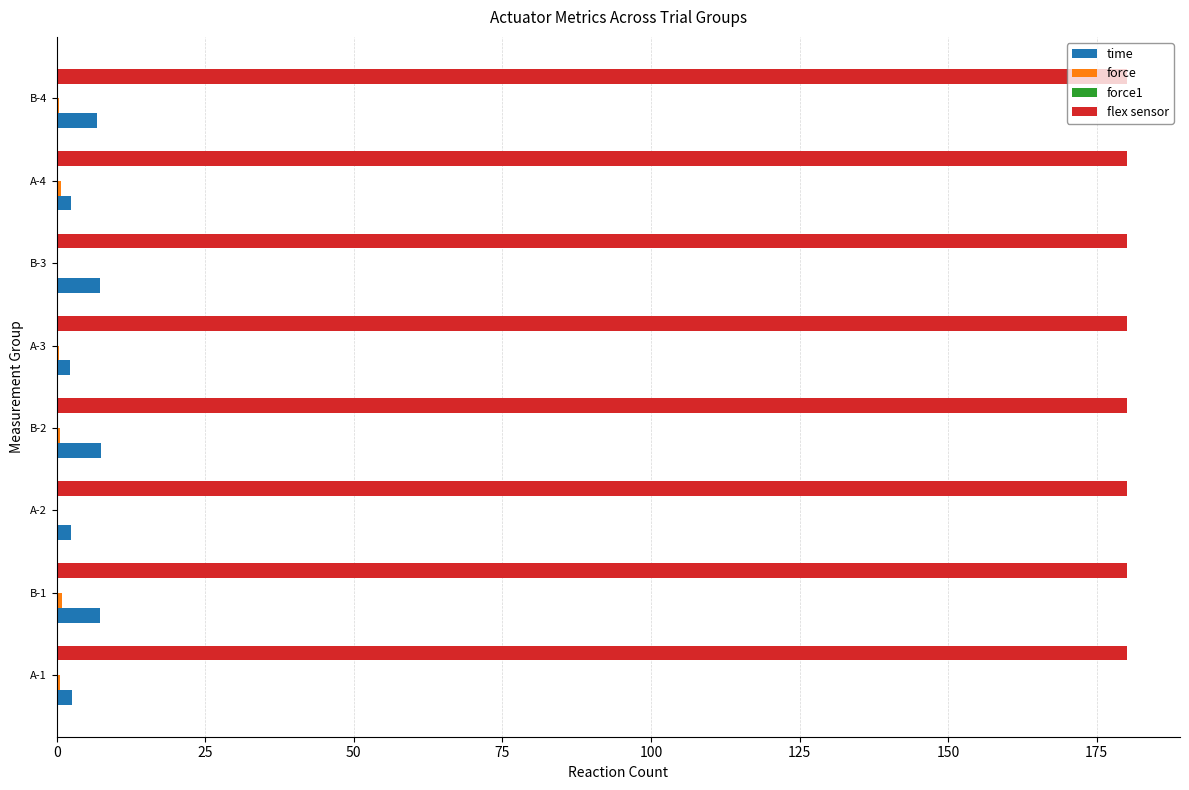

What is the maximum value for time?

7.5